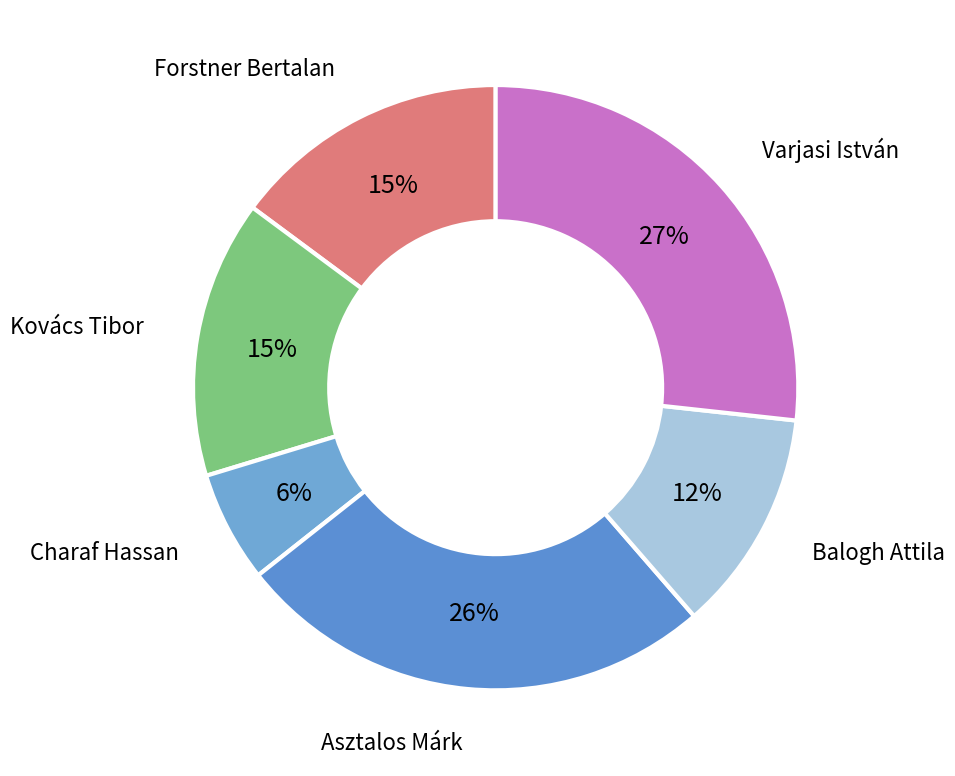

What is the ratio of the value at Varjasi István to the value at Charaf Hassan?

4.5